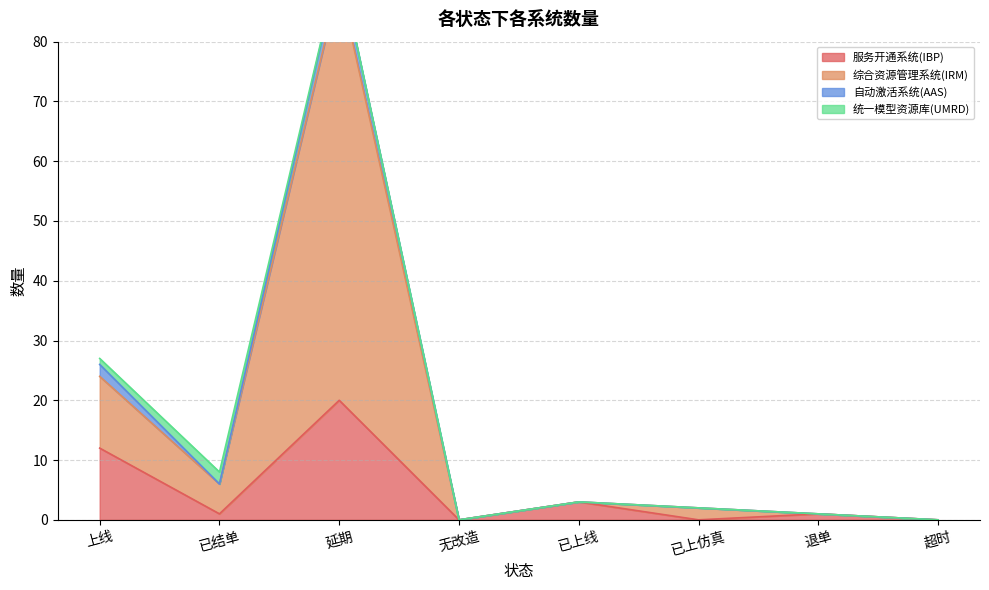

Where is 服务开通系统(IBP) nearest to the value 10?

上线